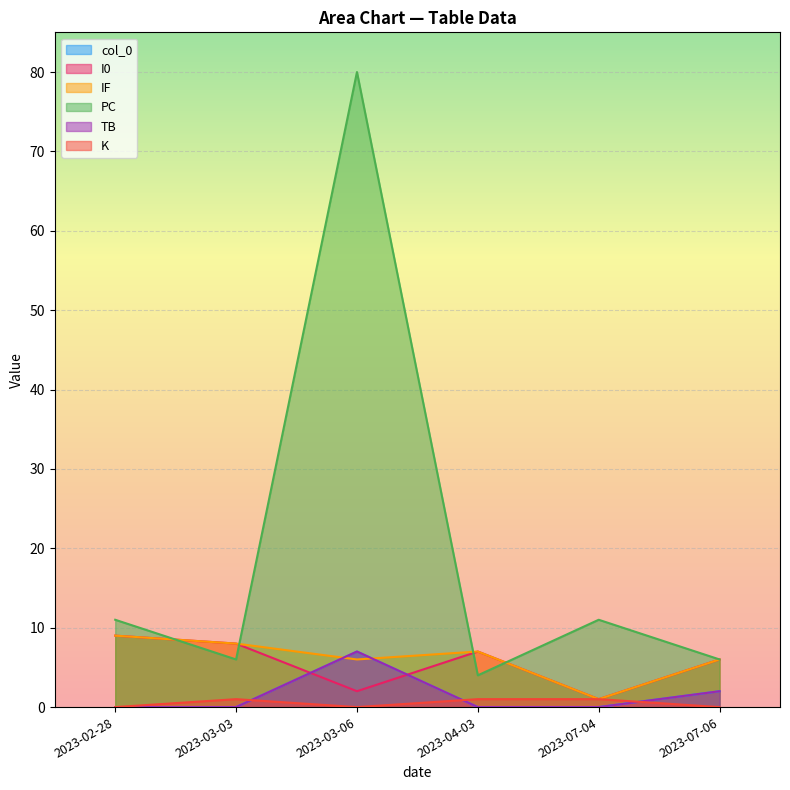

Which series has the widest spread of values?

PC